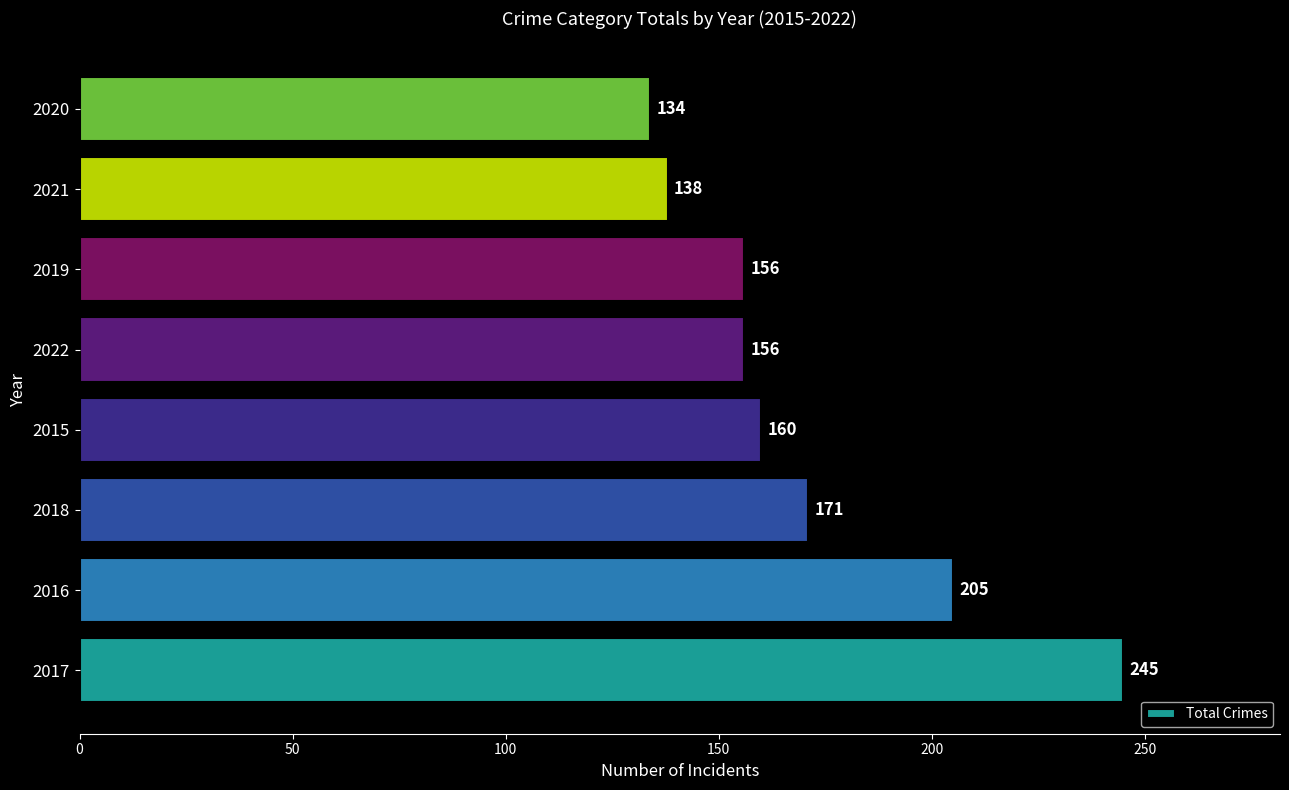

The value at 2019 is 156. True or false?

True